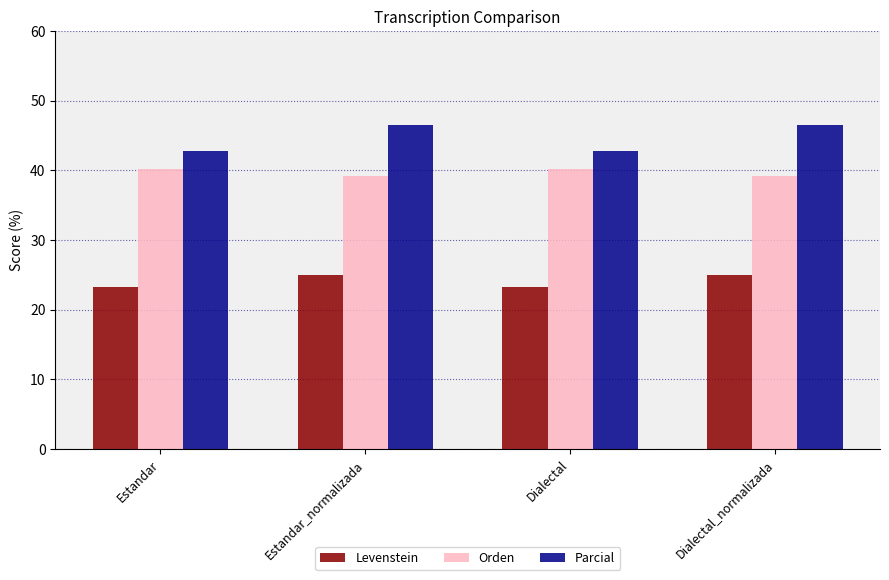

How many groups of bars are there?

4